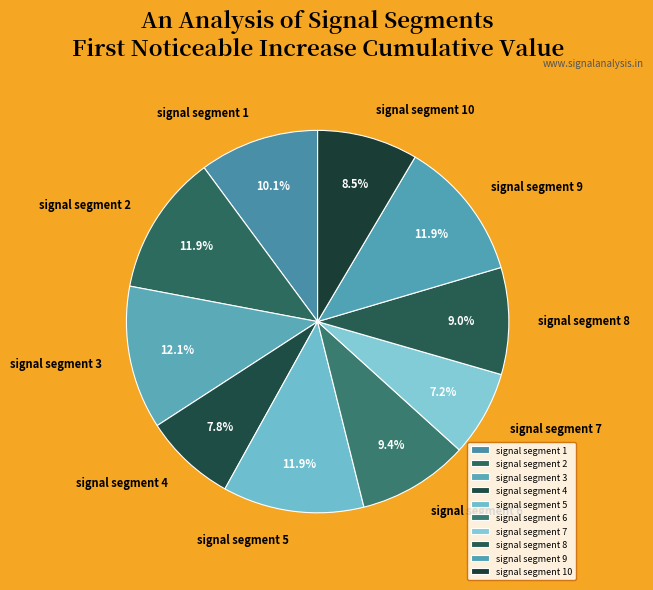

To the nearest percent, what portion does signal segment 1 represent?

10%